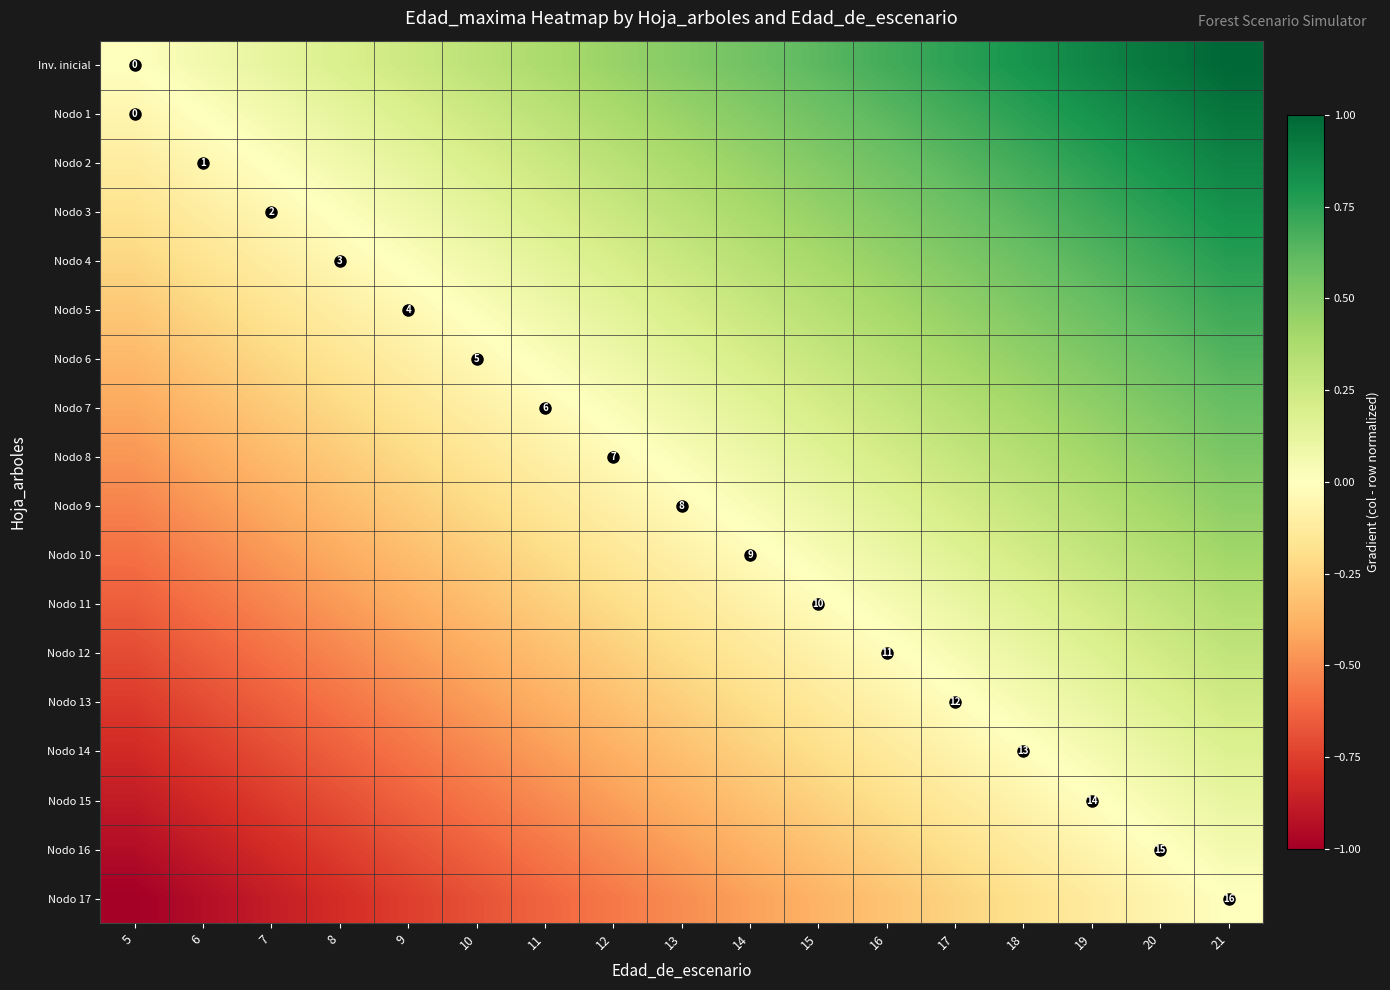

Is the value of row_8 at 13 greater than the value of row_6 at 20?

No